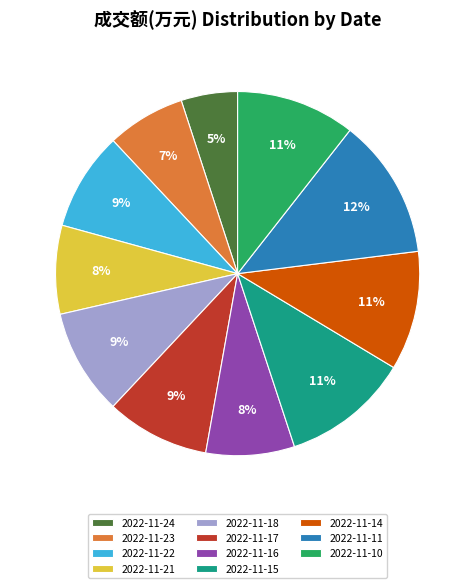

How many slices are in this pie chart?

11